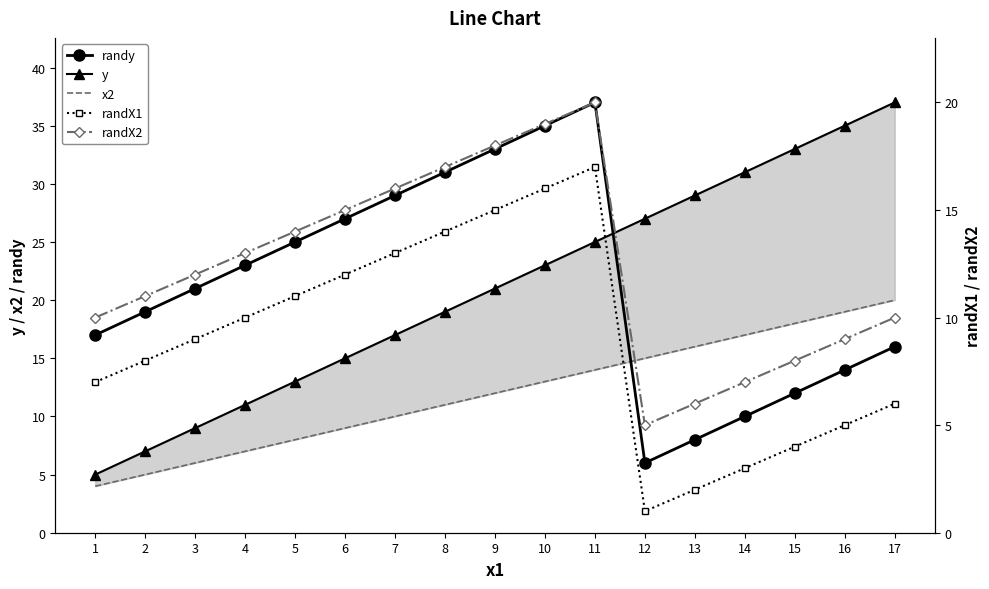

Count the number of data series in this chart.

5